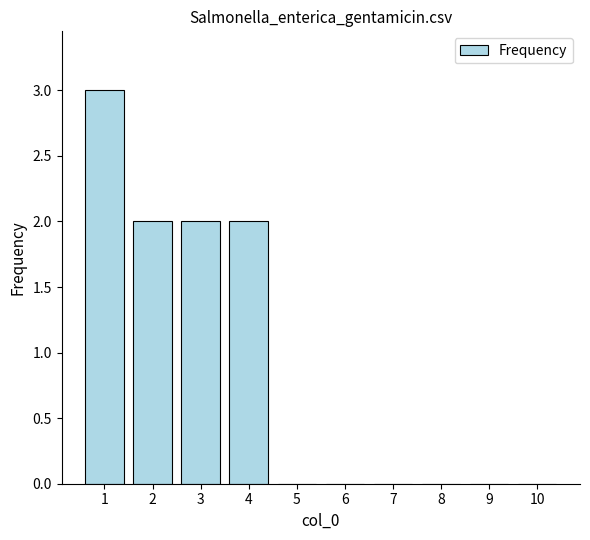

Count the values in the range 0 to 2.

9